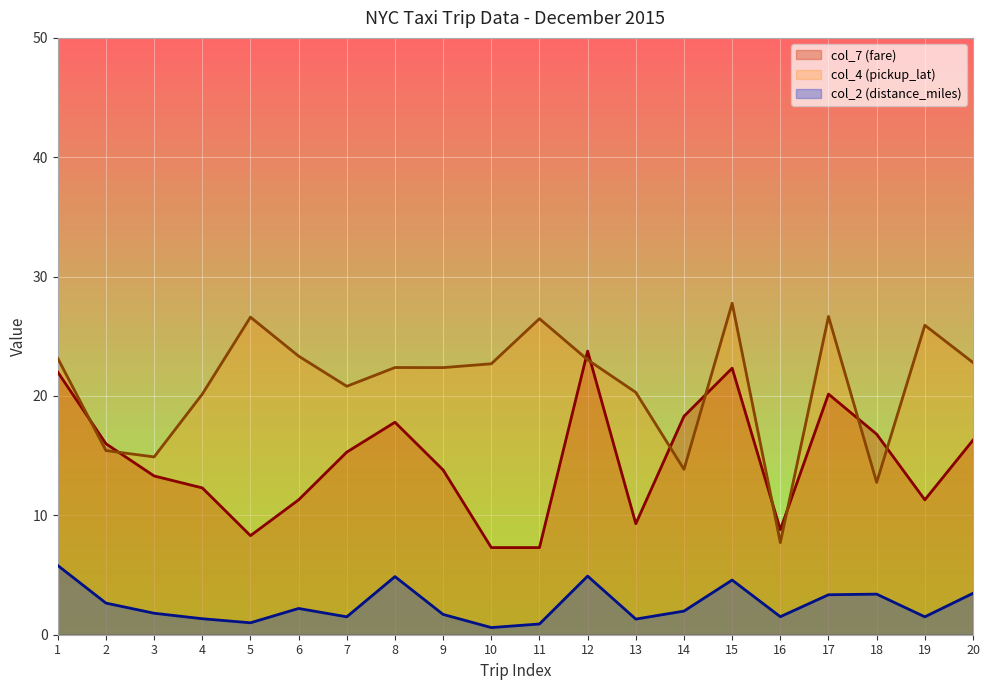

Rank the series by their average value, from lowest to highest.

col_2 (distance_miles), col_7 (fare), col_4 (pickup_lat)